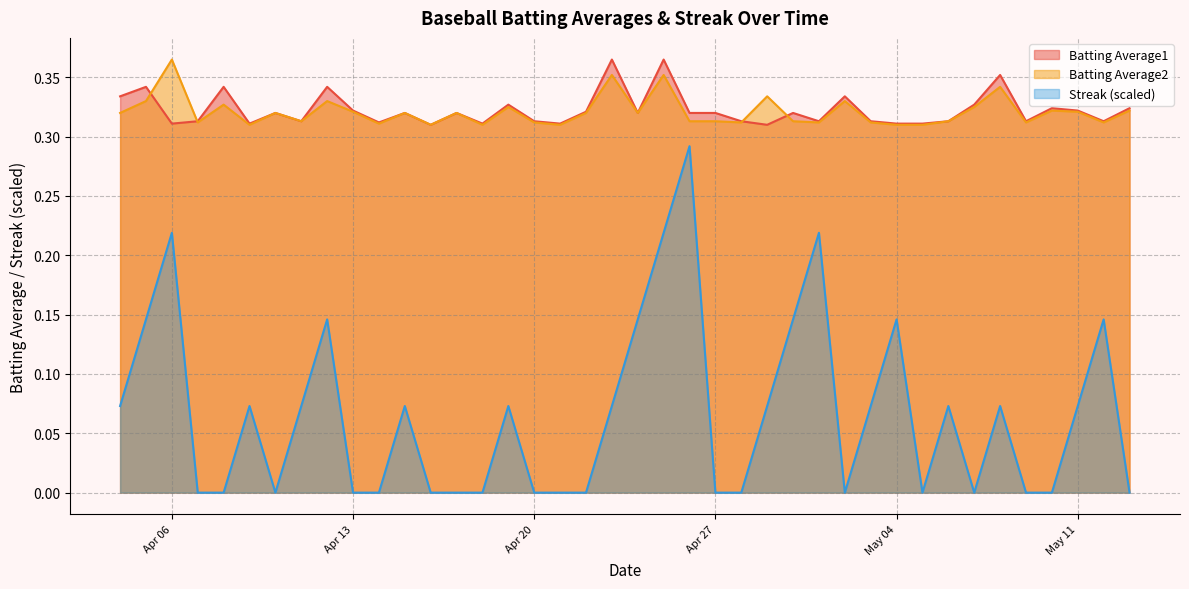

The value of Streak at 2010-05-09 is -0.2. True or false?

False